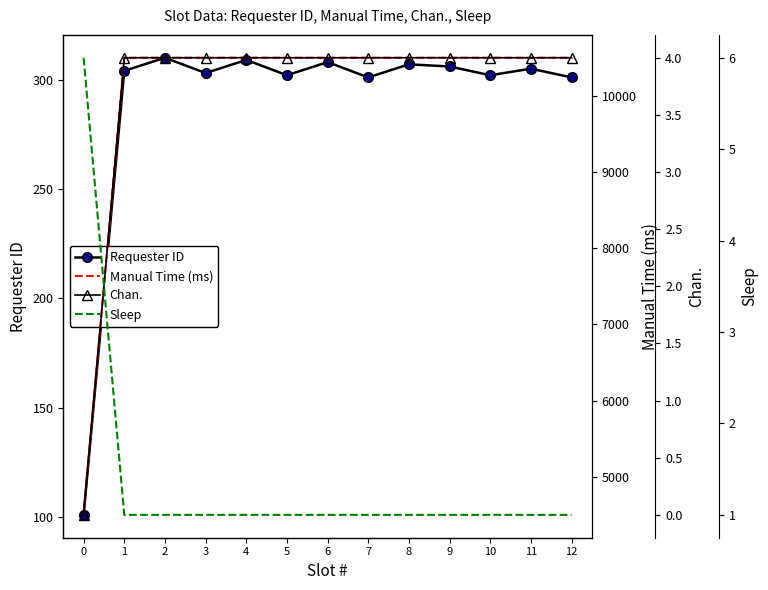

Reading right to left, list all the values displayed in this chart.

Requester ID: 301	305	302	306	307	301	308	302	309	303	310	304	101
Manual Time (ms): 10500	10500	10500	10500	10500	10500	10500	10500	10500	10500	10500	10500	4500
Chan.: 4	4	4	4	4	4	4	4	4	4	4	4	0
Sleep: 1	1	1	1	1	1	1	1	1	1	1	1	6